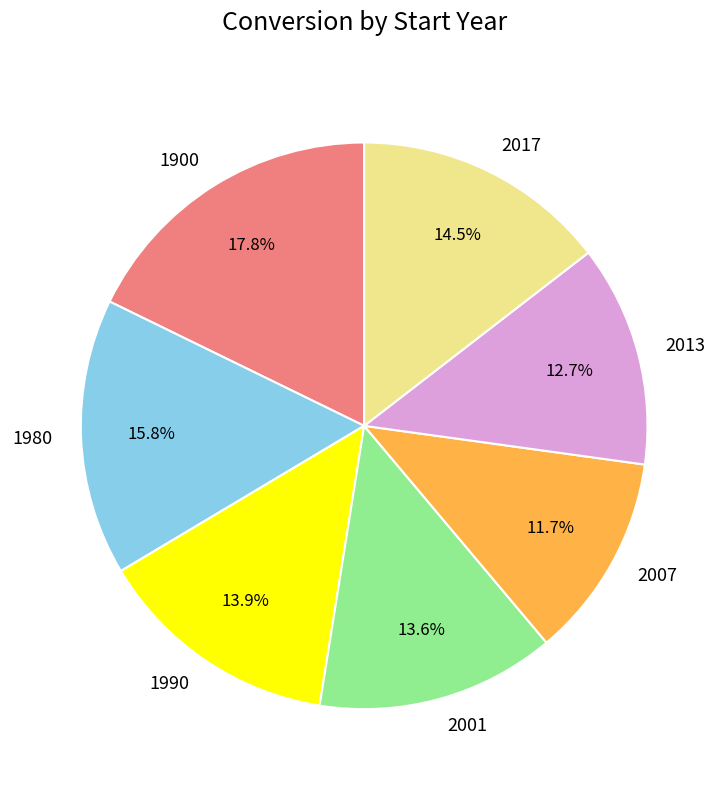

The 1990 slice represents 8% of the pie. True or false?

False